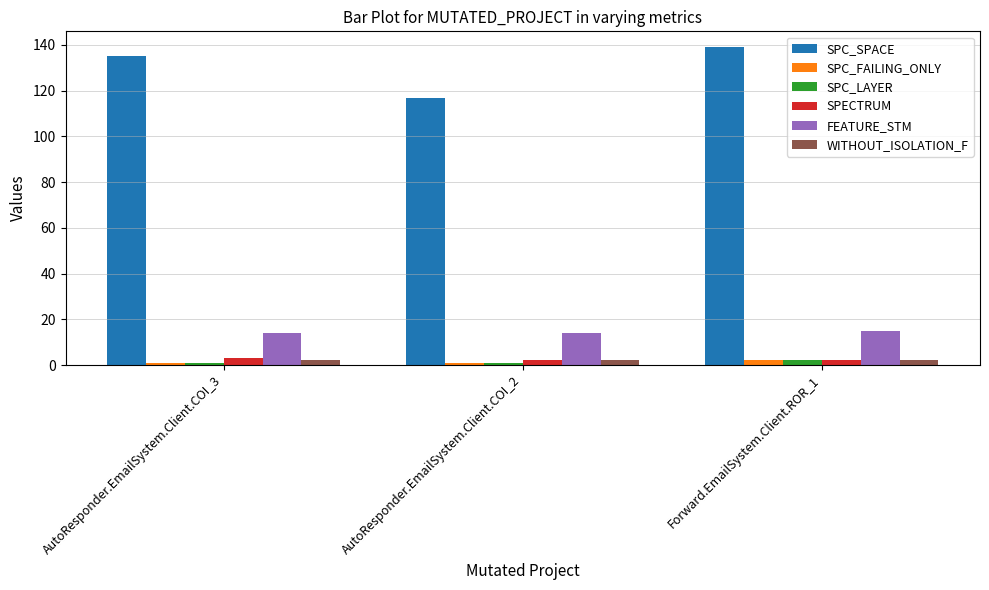

Is it true that FEATURE_STM equals 14 at AutoResponder.EmailSystem.Client.COI_3?

True